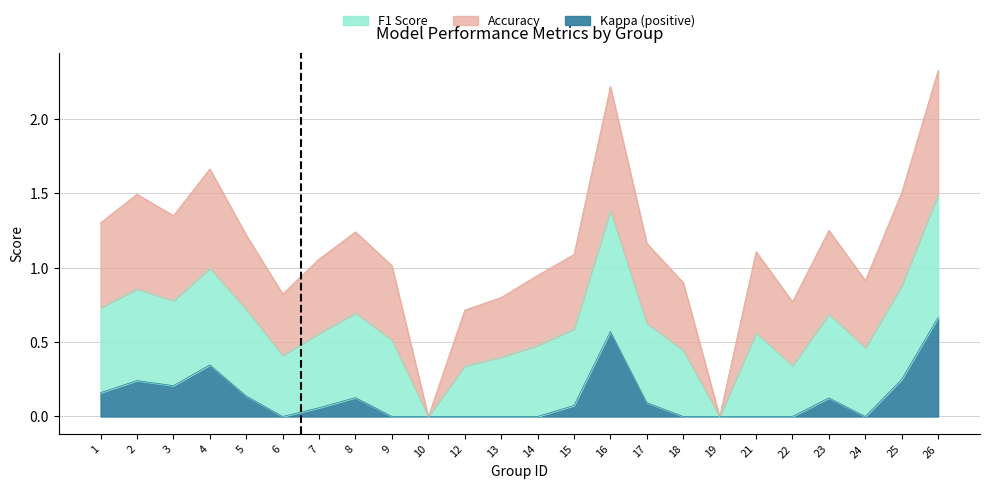

Which category has the lowest value across all series?

10